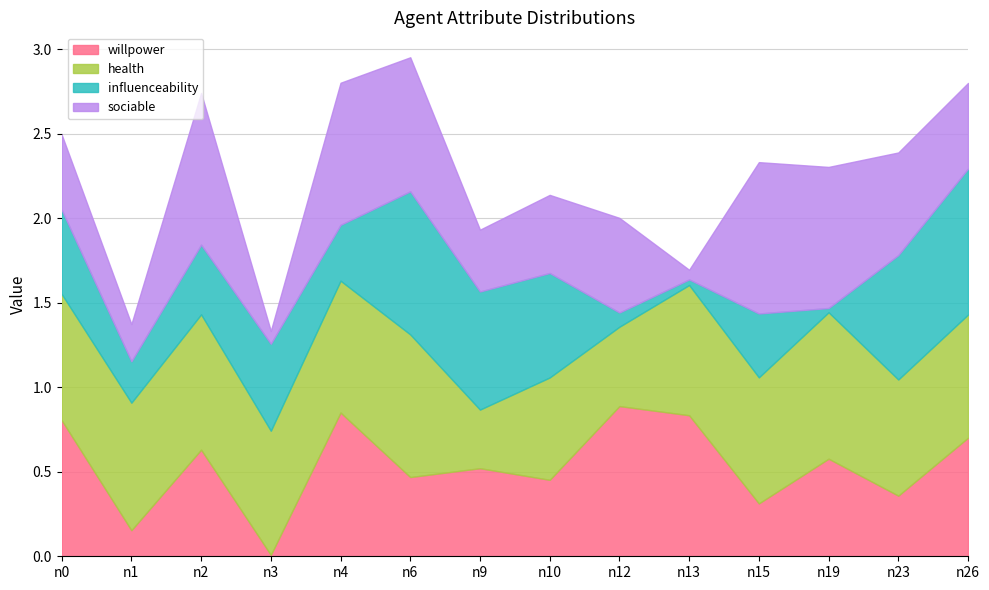

What is the difference between the maximum and second lowest values in the influenceability series?

0.8